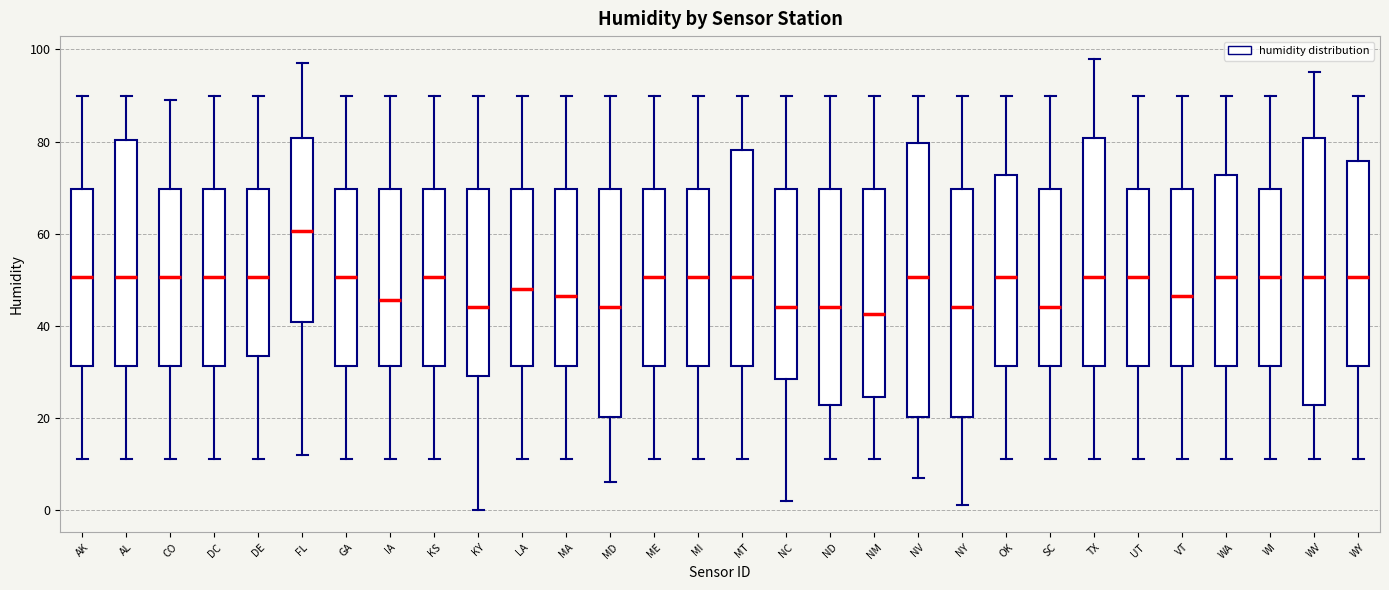

Reading left to right, read every box against the y-axis: the position of its median line, the range the box covers, and the ends of its whiskers. The values are not printed on the chart, so give them approximately, as read against the axis.

AK: median 50, box 32 to 70, whiskers 12 to 90
AL: median 50, box 32 to 80, whiskers 12 to 90
CO: median 50, box 32 to 70, whiskers 12 to 90
DC: median 50, box 32 to 70, whiskers 12 to 90
DE: median 50, box 34 to 70, whiskers 12 to 90
FL: median 60, box 40 to 80, whiskers 12 to 98
GA: median 50, box 32 to 70, whiskers 12 to 90
IA: median 46, box 32 to 70, whiskers 12 to 90
KS: median 50, box 32 to 70, whiskers 12 to 90
KY: median 44, box 30 to 70, whiskers 0 to 90
LA: median 48, box 32 to 70, whiskers 12 to 90
MA: median 46, box 32 to 70, whiskers 12 to 90
MD: median 44, box 20 to 70, whiskers 6 to 90
ME: median 50, box 32 to 70, whiskers 12 to 90
MI: median 50, box 32 to 70, whiskers 12 to 90
MT: median 50, box 32 to 78, whiskers 12 to 90
NC: median 44, box 28 to 70, whiskers 2 to 90
ND: median 44, box 22 to 70, whiskers 12 to 90
NM: median 42, box 24 to 70, whiskers 12 to 90
NV: median 50, box 20 to 80, whiskers 8 to 90
NY: median 44, box 20 to 70, whiskers 2 to 90
OK: median 50, box 32 to 72, whiskers 12 to 90
SC: median 44, box 32 to 70, whiskers 12 to 90
TX: median 50, box 32 to 80, whiskers 12 to 98
UT: median 50, box 32 to 70, whiskers 12 to 90
VT: median 46, box 32 to 70, whiskers 12 to 90
WA: median 50, box 32 to 72, whiskers 12 to 90
WI: median 50, box 32 to 70, whiskers 12 to 90
WV: median 50, box 22 to 80, whiskers 12 to 96
WY: median 50, box 32 to 76, whiskers 12 to 90